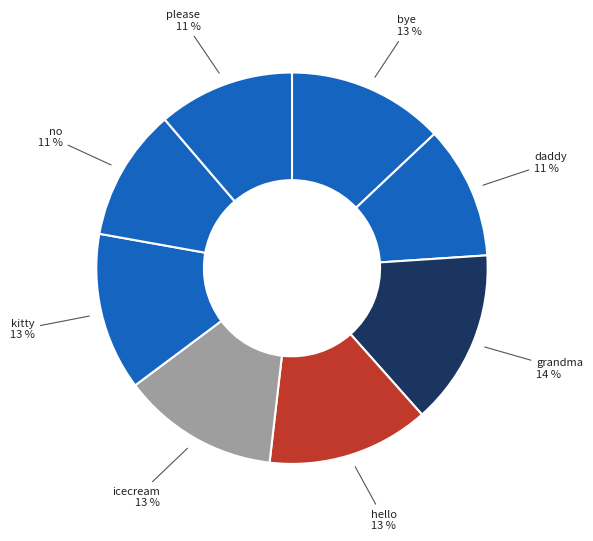

Count the number of slices in the pie.

8